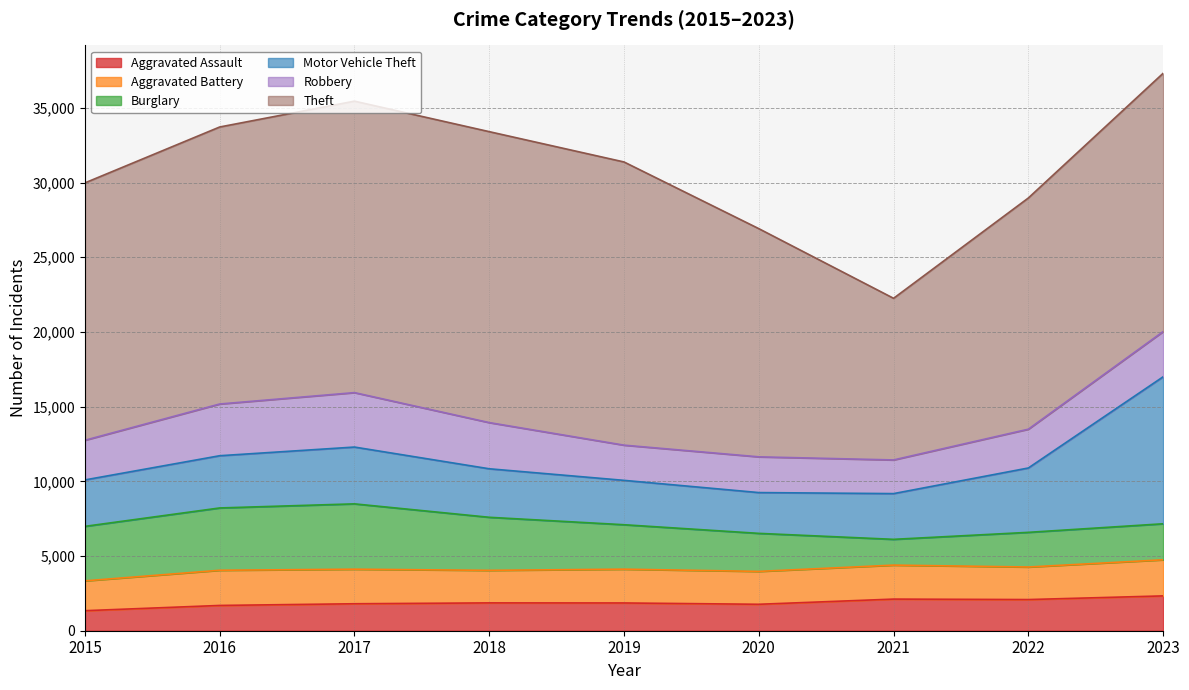

Does the chart have visible grid lines?

Yes